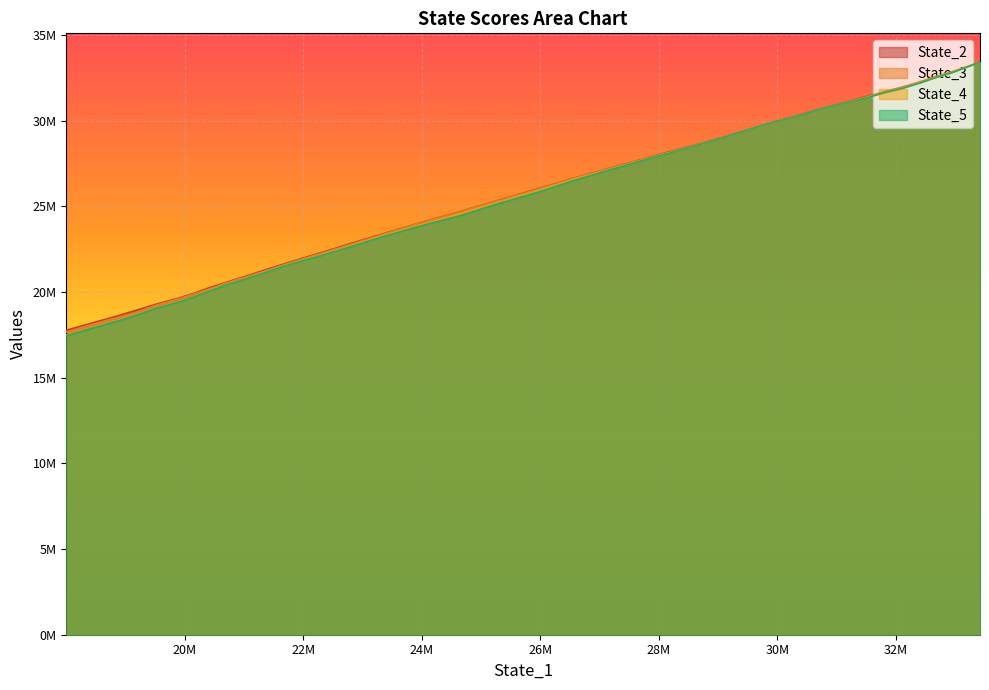

What are all the series names shown in the legend?

State_2, State_3, State_4, State_5